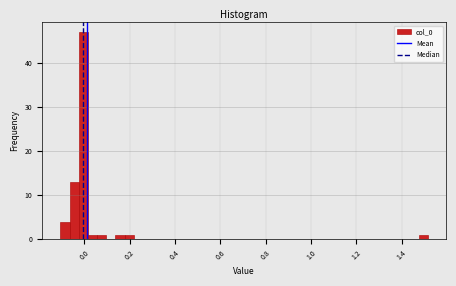

Read against the x-axis, roughly where is the centre of the tallest bar?

0.00